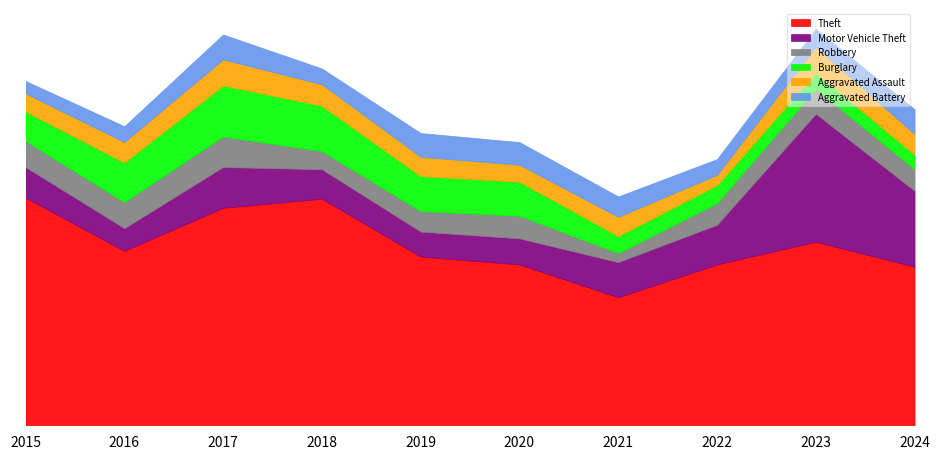

Which series has the largest total across all categories?

Theft